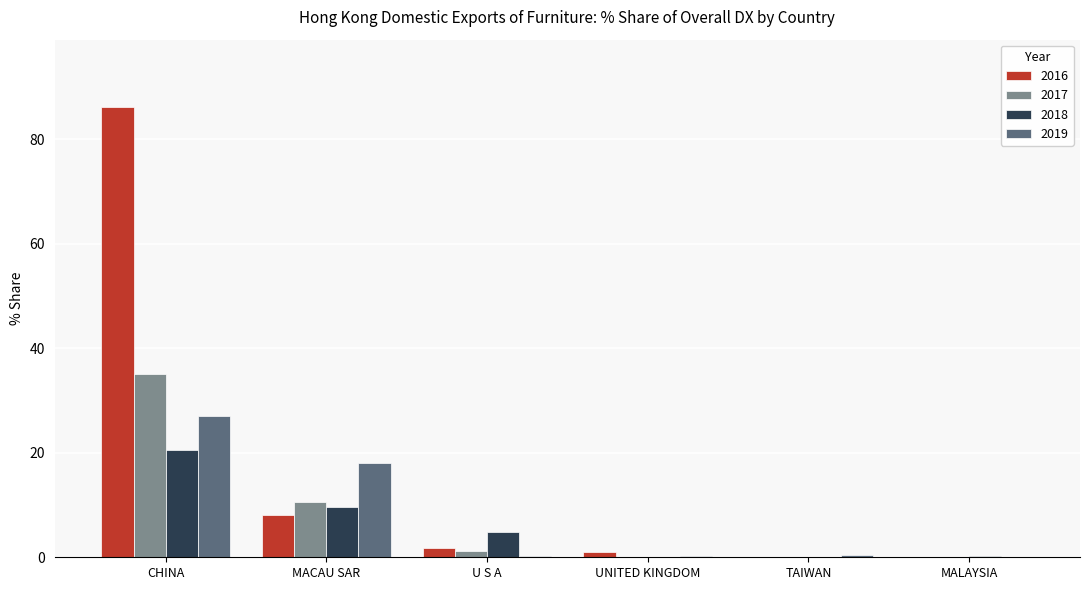

Is the value of 2017 at MACAU SAR greater than the value of 2016 at MALAYSIA?

Yes